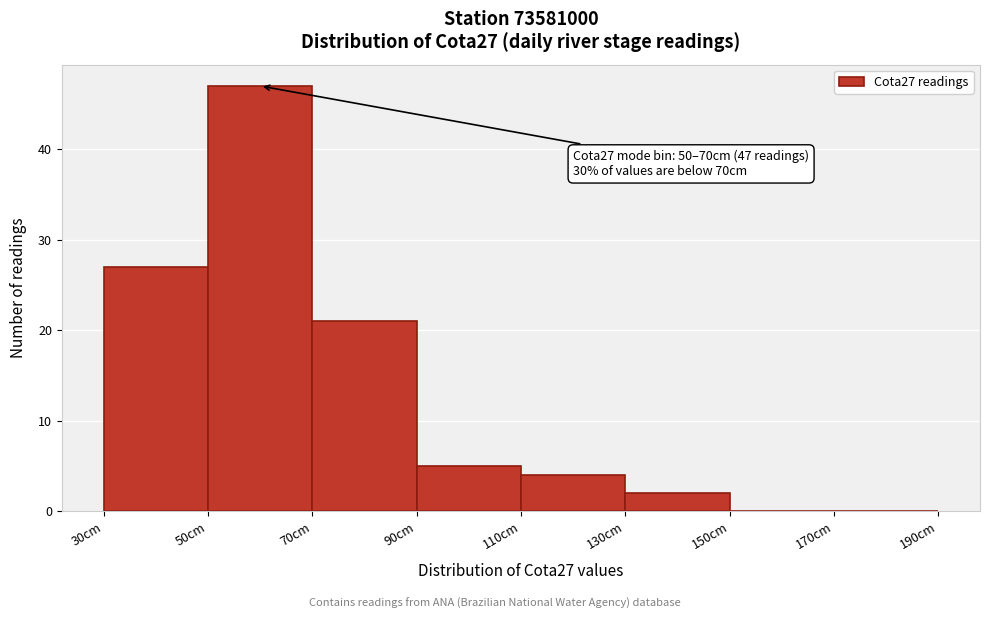

Over which range of the x-axis is the bar tallest?

50 to 70